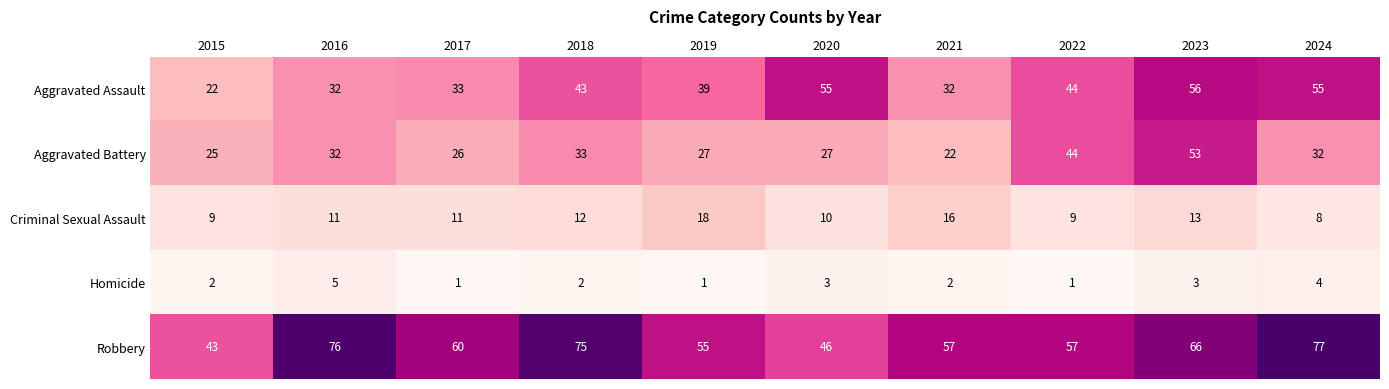

What is the maximum value shown in the chart?

77